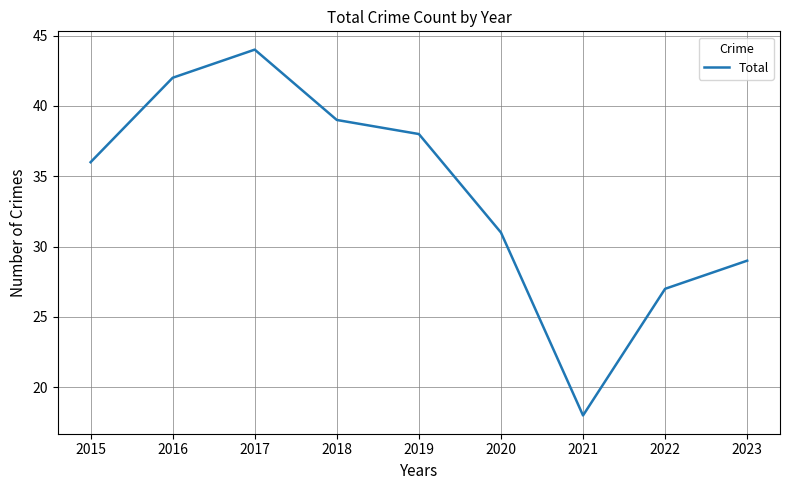

Which has a higher value, 2017 or 2015?

2017